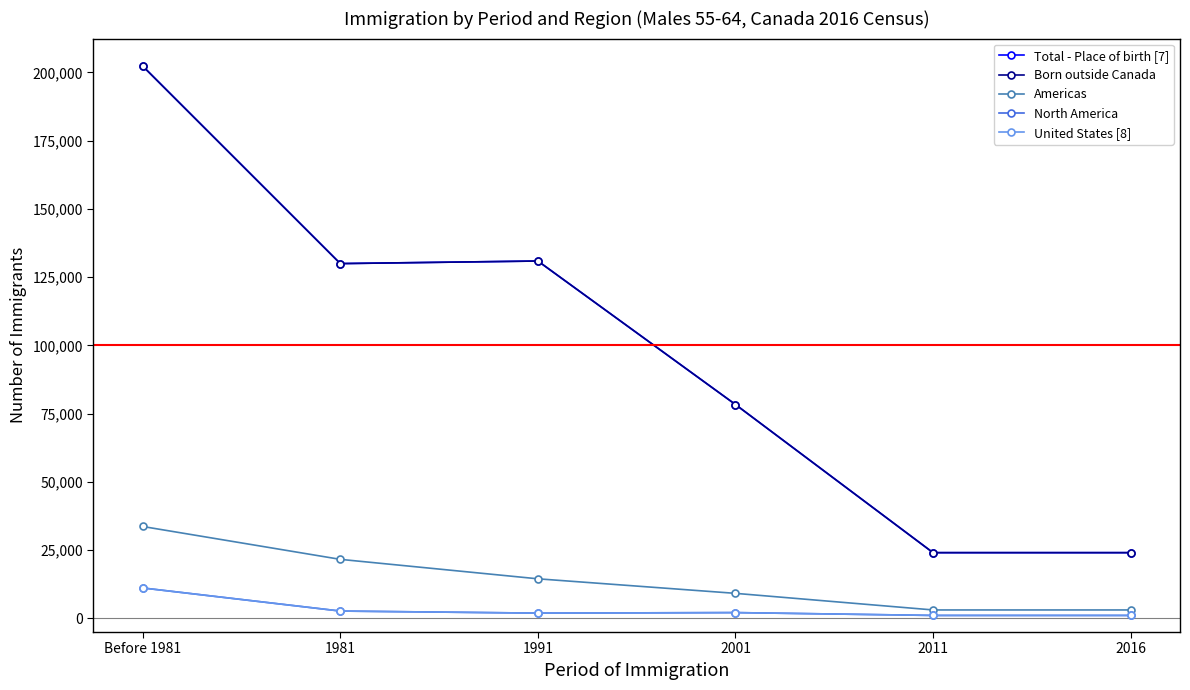

The value of Born outside Canada at 1981 is 129935. True or false?

True